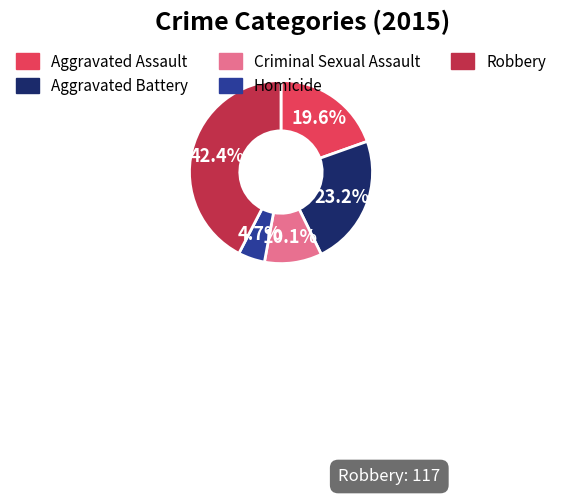

What percentage is the Aggravated Battery slice, to the nearest percent?

23%